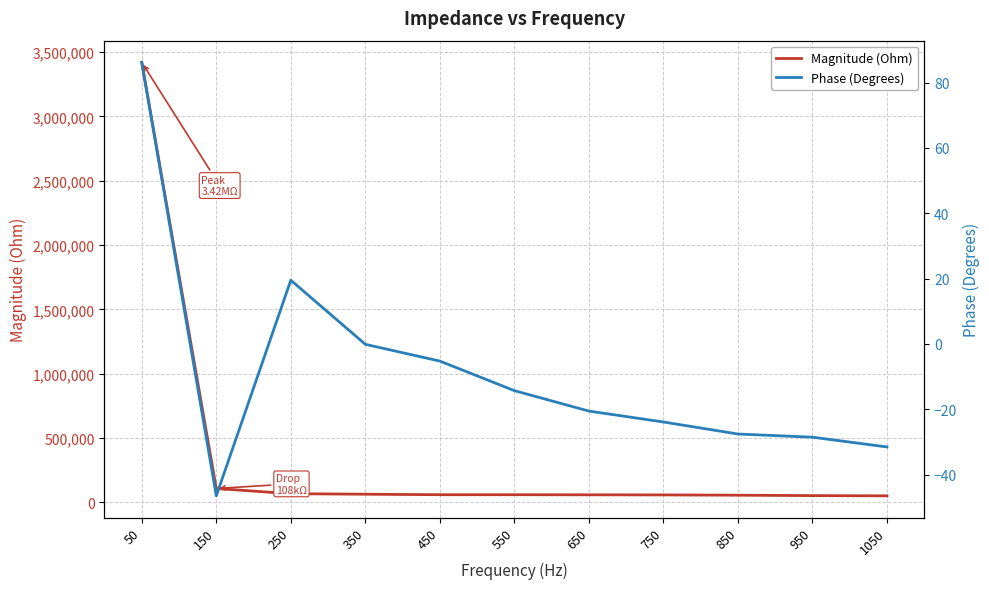

What are all the series names shown in the legend?

Magnitude (Ohm), Phase (Degrees)